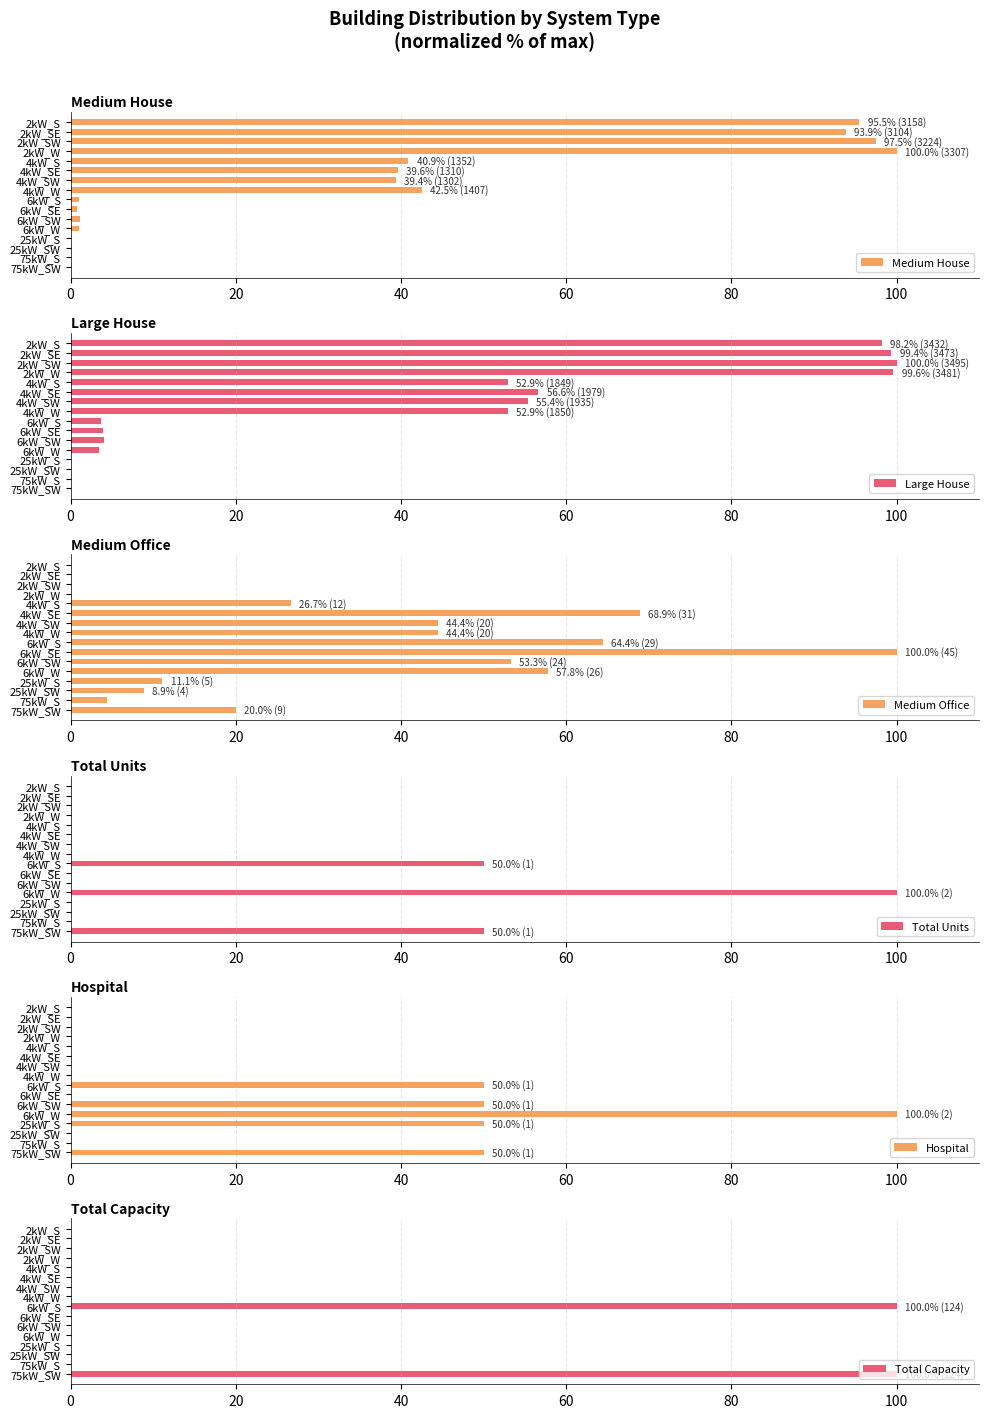

Rank the series by their maximum value, from highest to lowest.

Medium House, Large House, Medium Office, Total Units, Hospital, Total Capacity